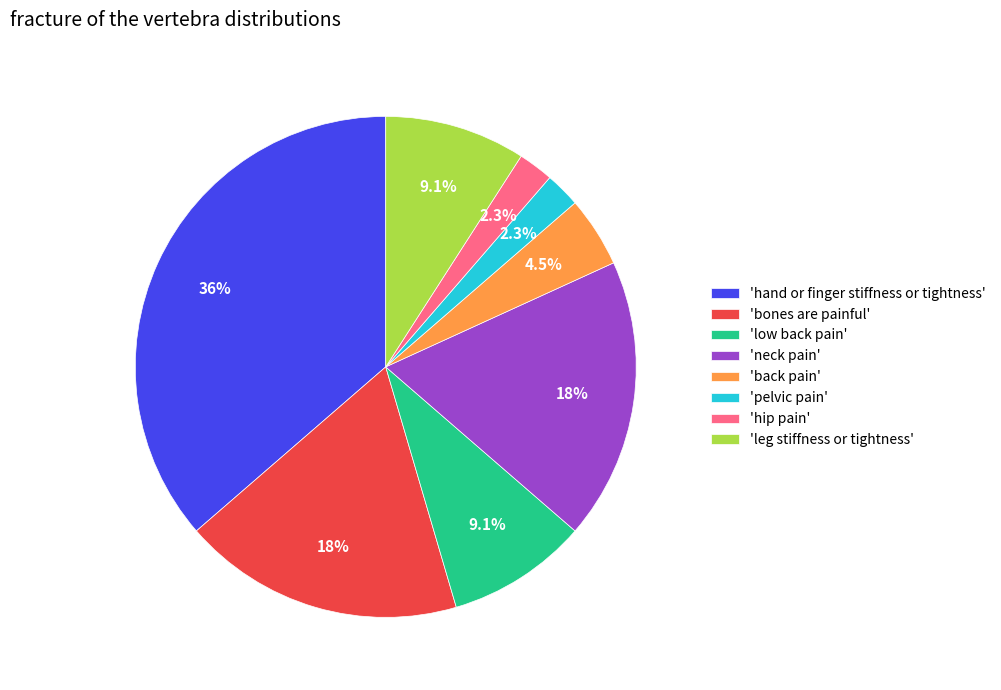

What percentage is NOT represented by 'leg stiffness or tightness'?

90.9%